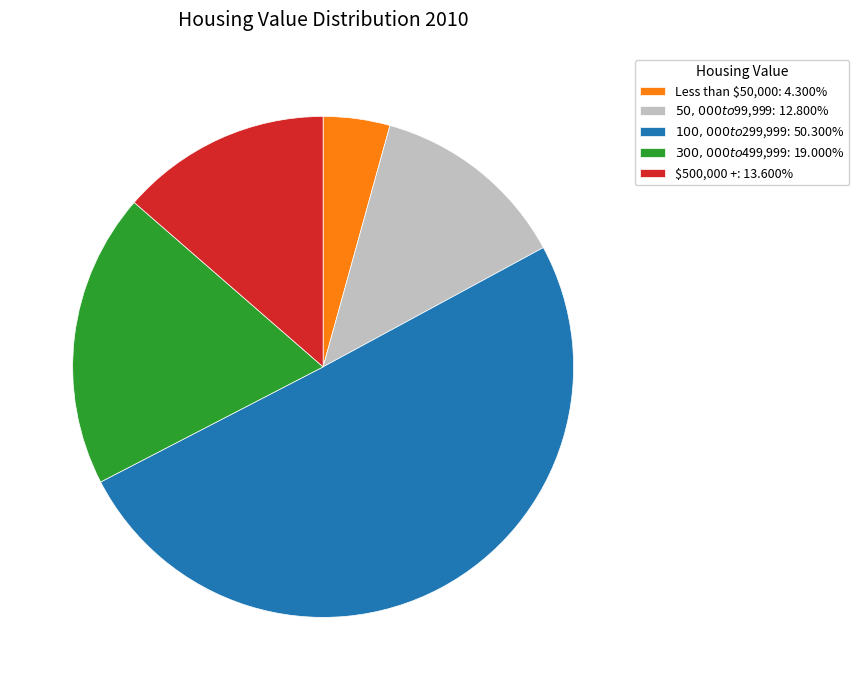

Rank the categories by value from highest to lowest.

$100,000 to $299,999, $300,000 to $499,999, $500,000 +, $50,000 to $99,999, Less than $50,000